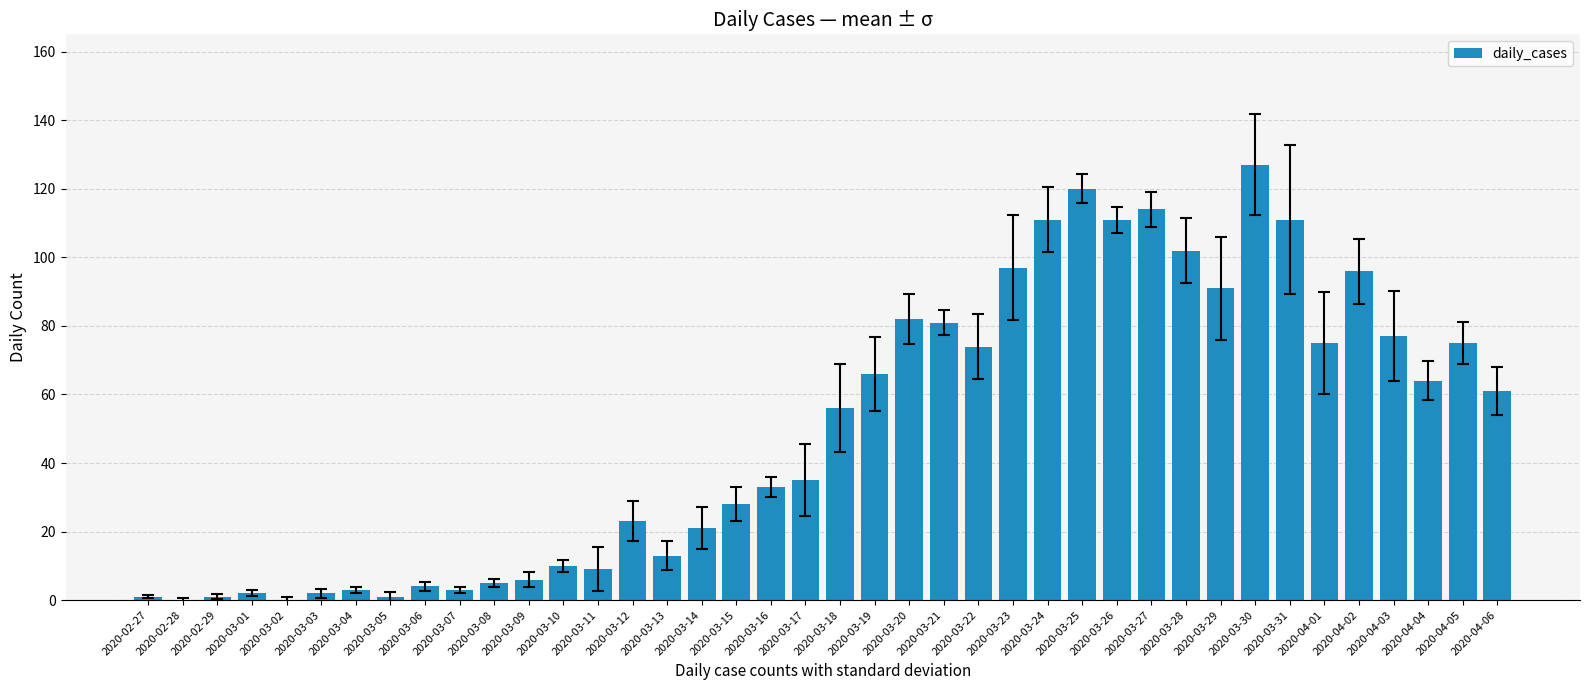

Which label corresponds to the largest value in the chart?

2020-03-30